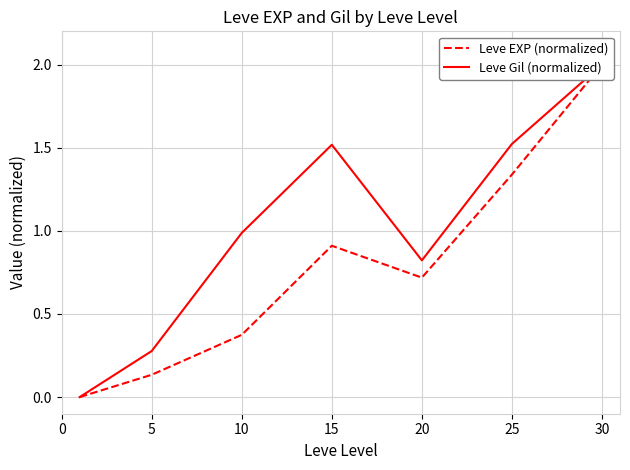

What is the total value across all series at 20?

1.5